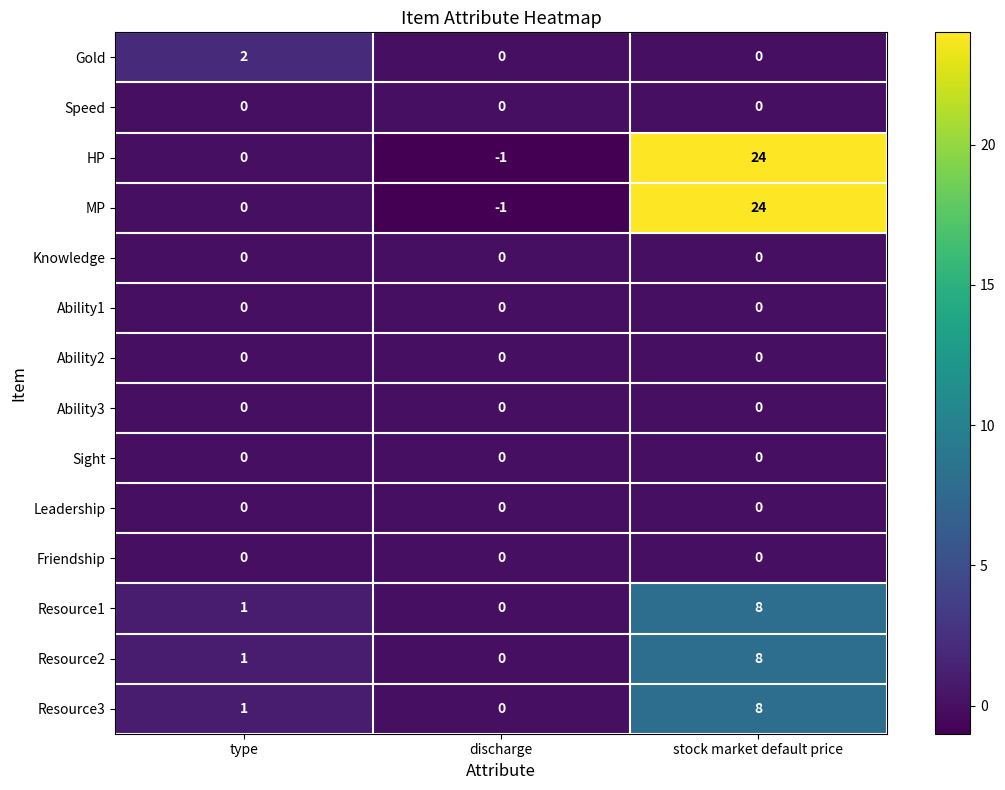

What is the total value across all series at type?

5